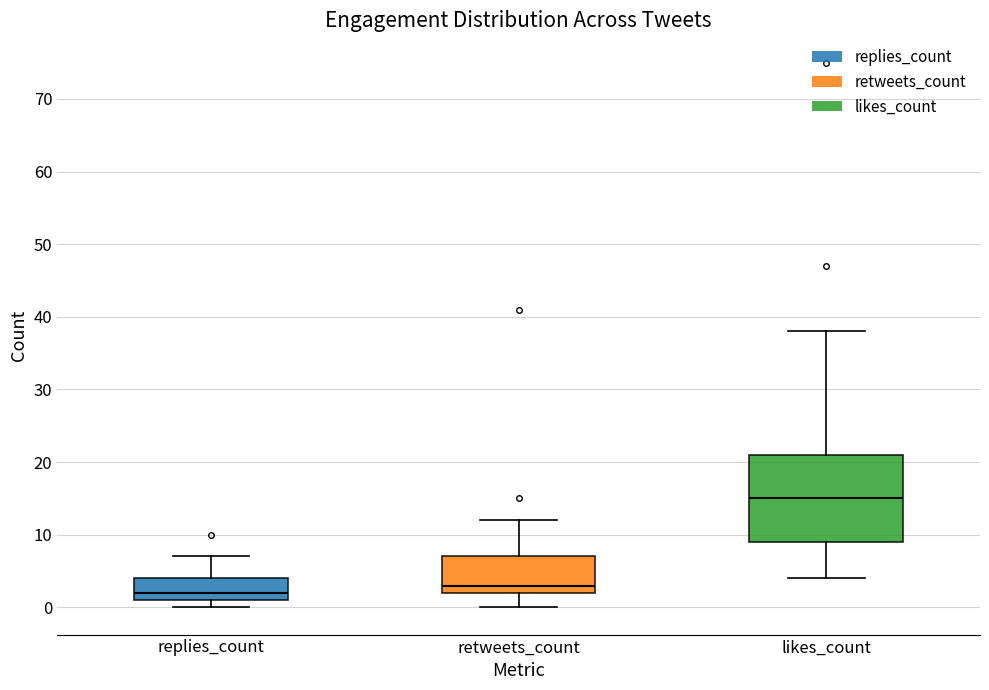

Where does the lower whisker of the box for likes_count end on the y-axis? The values are not printed on the chart, so give them approximately, as read against the axis.

4